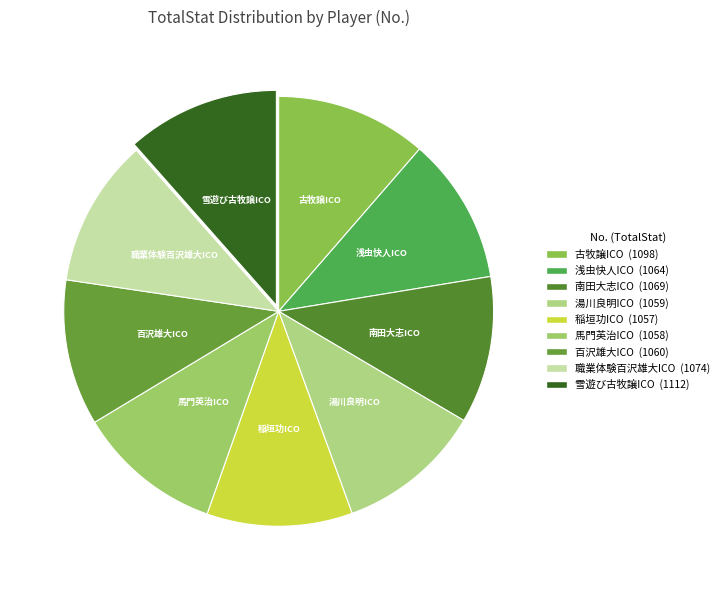

Is it true that 馬門英治ICO is 5% of the pie?

False